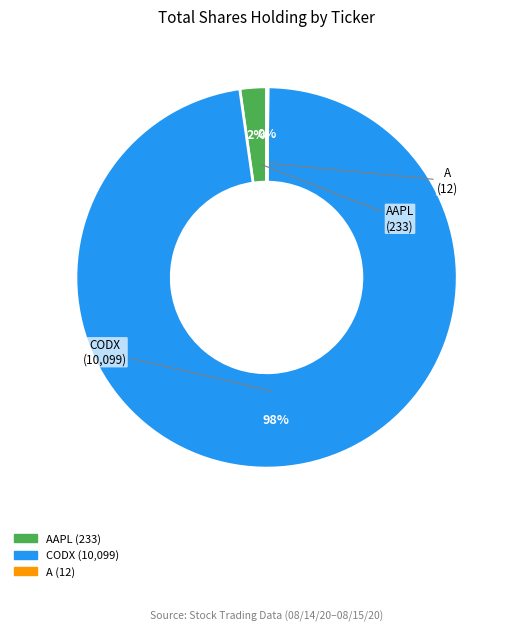

To the nearest percent, what is the average slice percentage?

33%